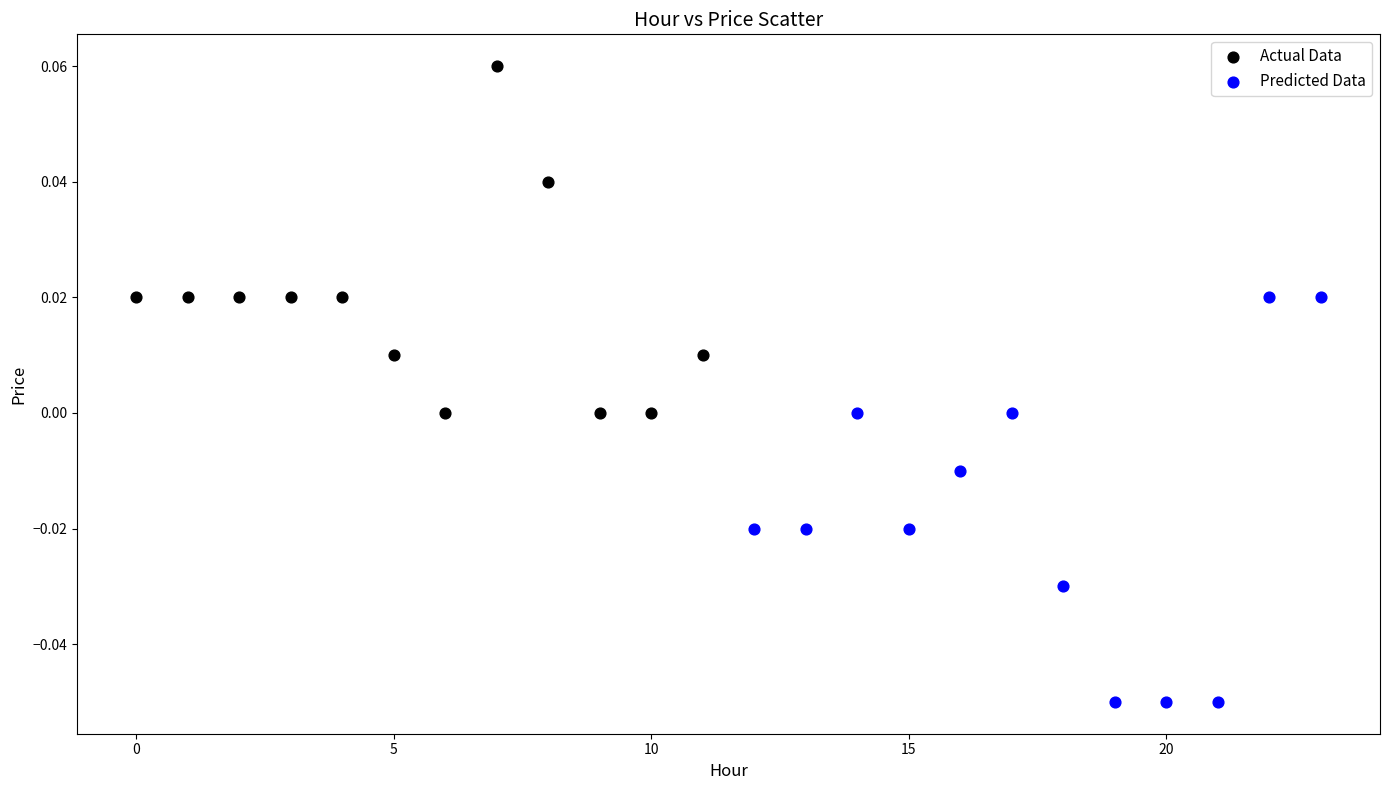

Which series contains the lowest Y value?

Predicted Data